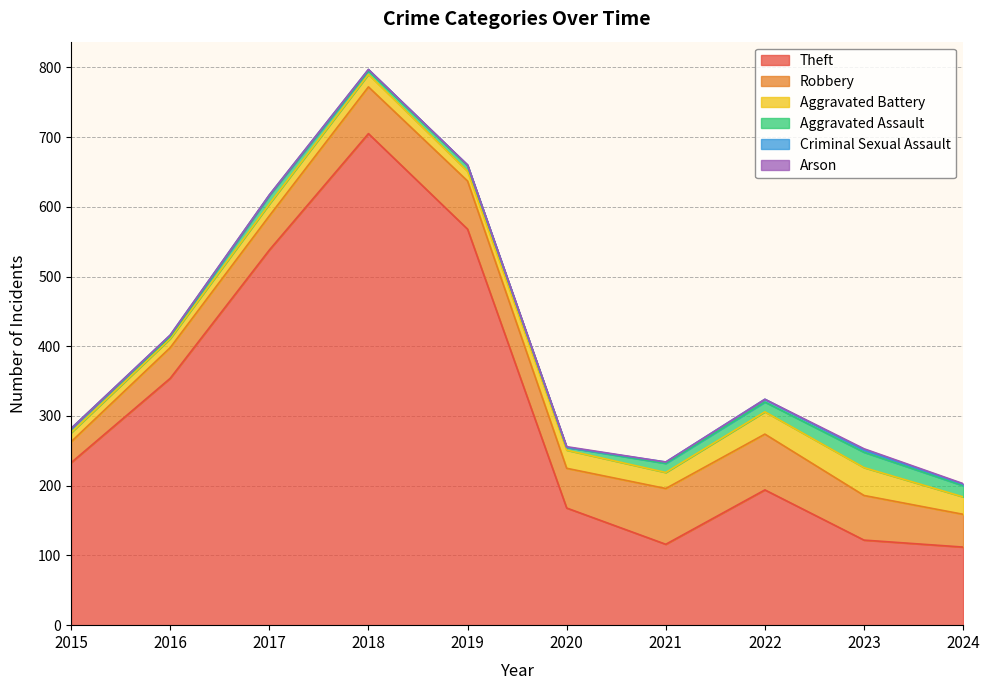

True or false: Criminal Sexual Assault and Aggravated Assault intersect in this chart.

False